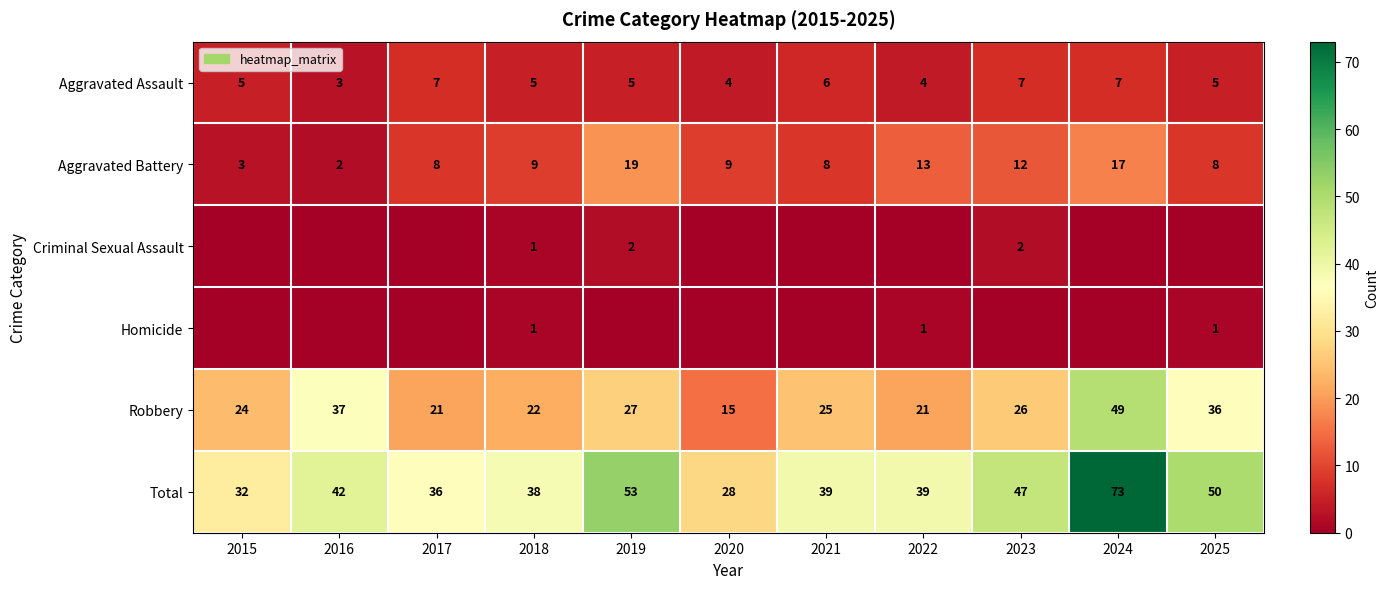

The value of Robbery at 2017 is 31. True or false?

False